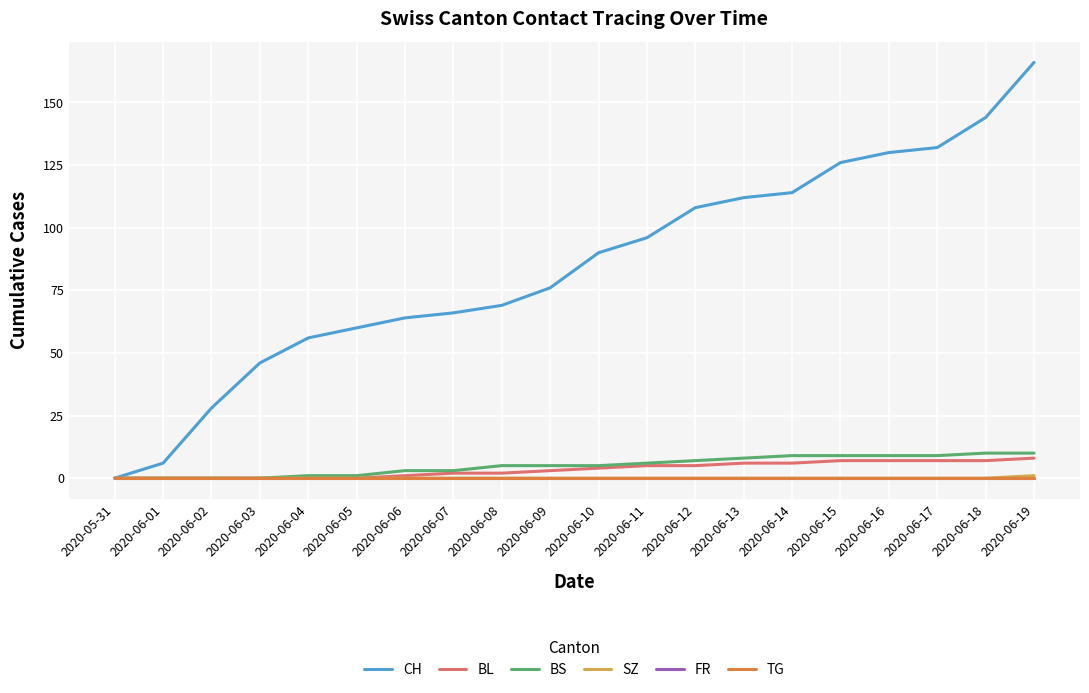

Between 2020-06-13 and 2020-06-02, which is larger?

2020-06-13